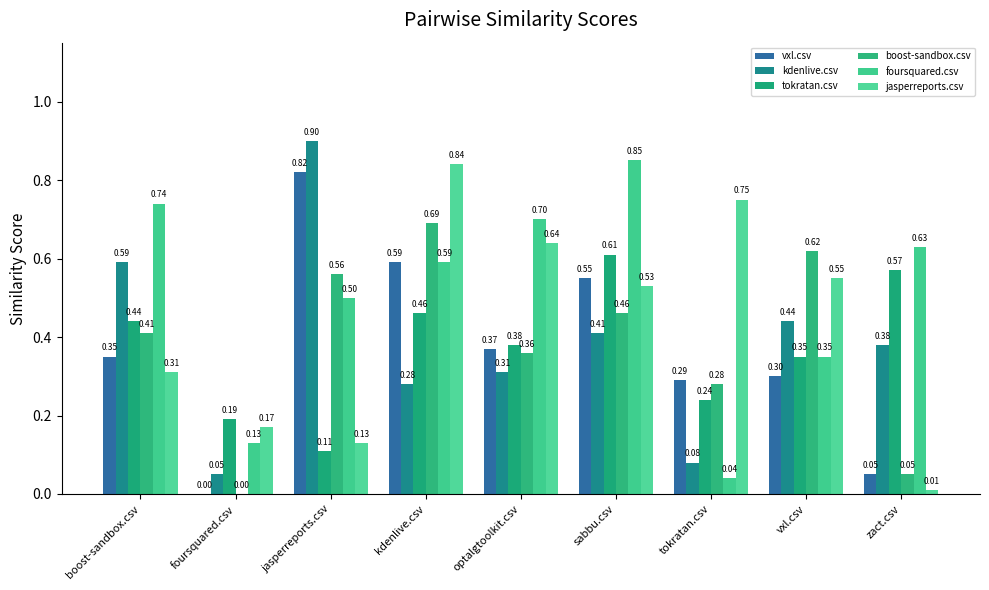

The tokratan.csv series shows 0.8 at zact.csv. True or false?

False